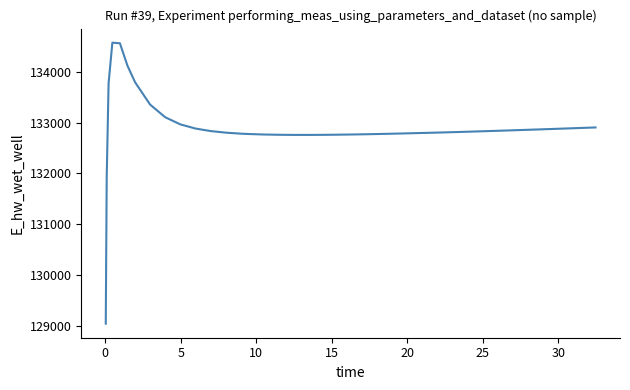

What is the difference between the second highest and minimum values?

5508.4